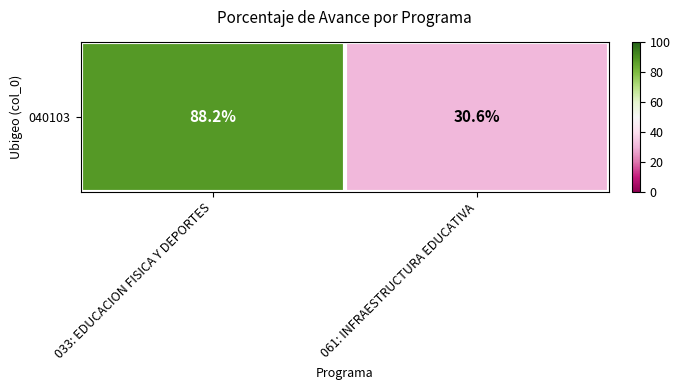

Rank the categories by value from lowest to highest.

061: INFRAESTRUCTURA EDUCATIVA, 033: EDUCACION FISICA Y DEPORTES